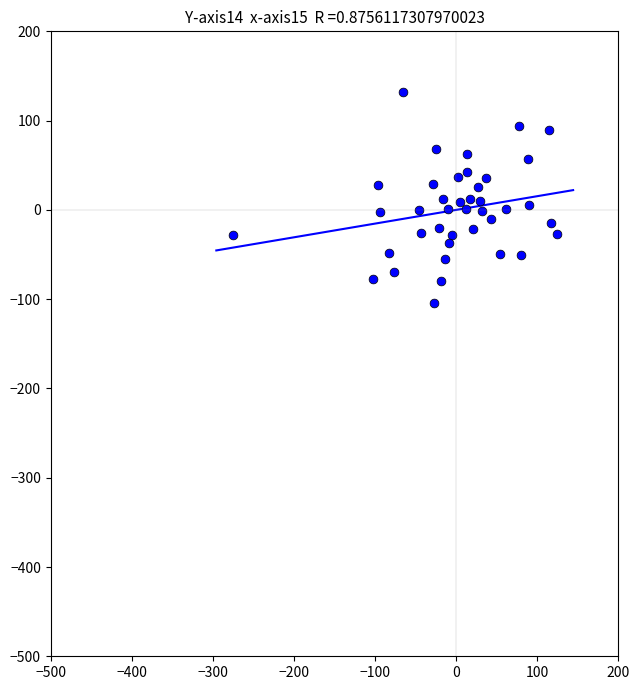

What is the range of Y values (max minus min)?

235.3